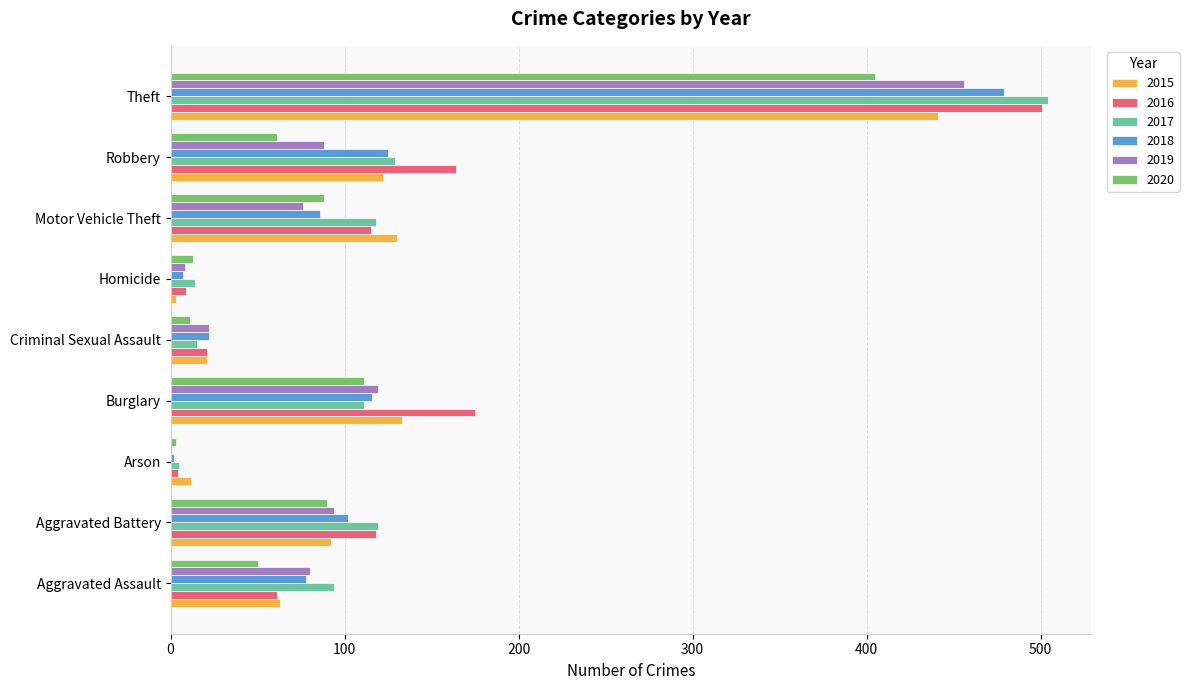

What is the approximate value of 2020 at Aggravated Battery, to the nearest 5?

90